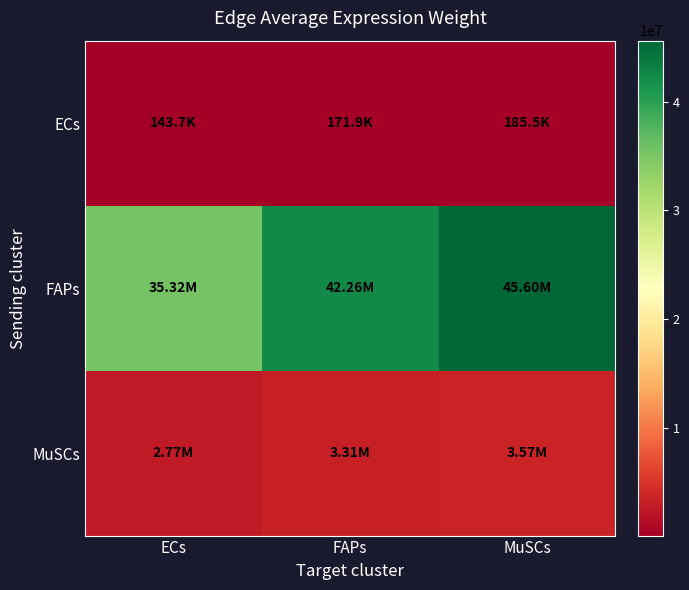

Which series changed the most between ECs and FAPs?

FAPs